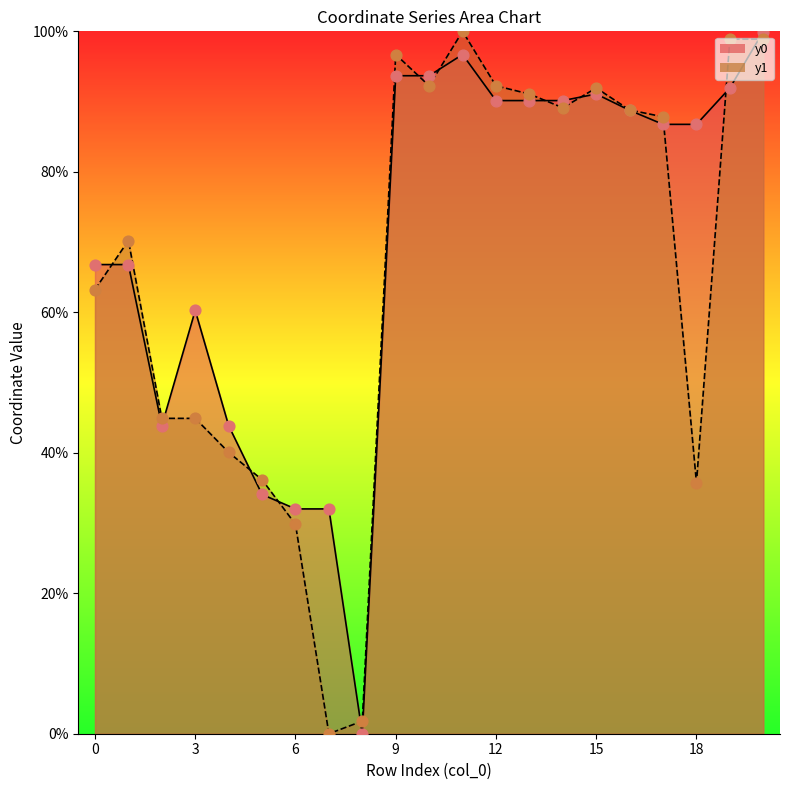

Which series has the widest spread of Y values?

y1